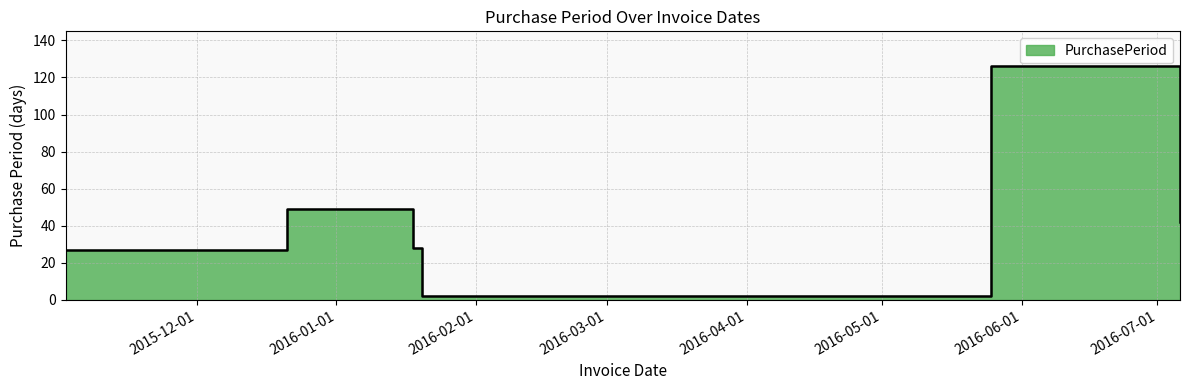

Reading left to right, list all the values displayed in this chart.

27	49	28	2	126	42